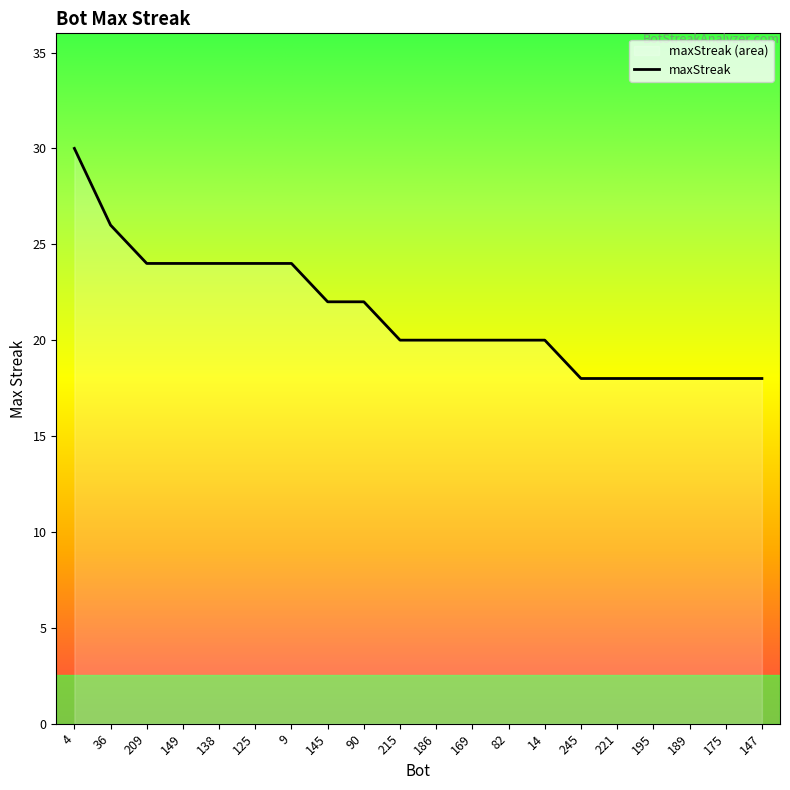

Rank the categories by value from lowest to highest.

245, 221, 195, 189, 175, 147, 215, 186, 169, 82, 14, 145, 90, 209, 149, 138, 125, 9, 36, 4